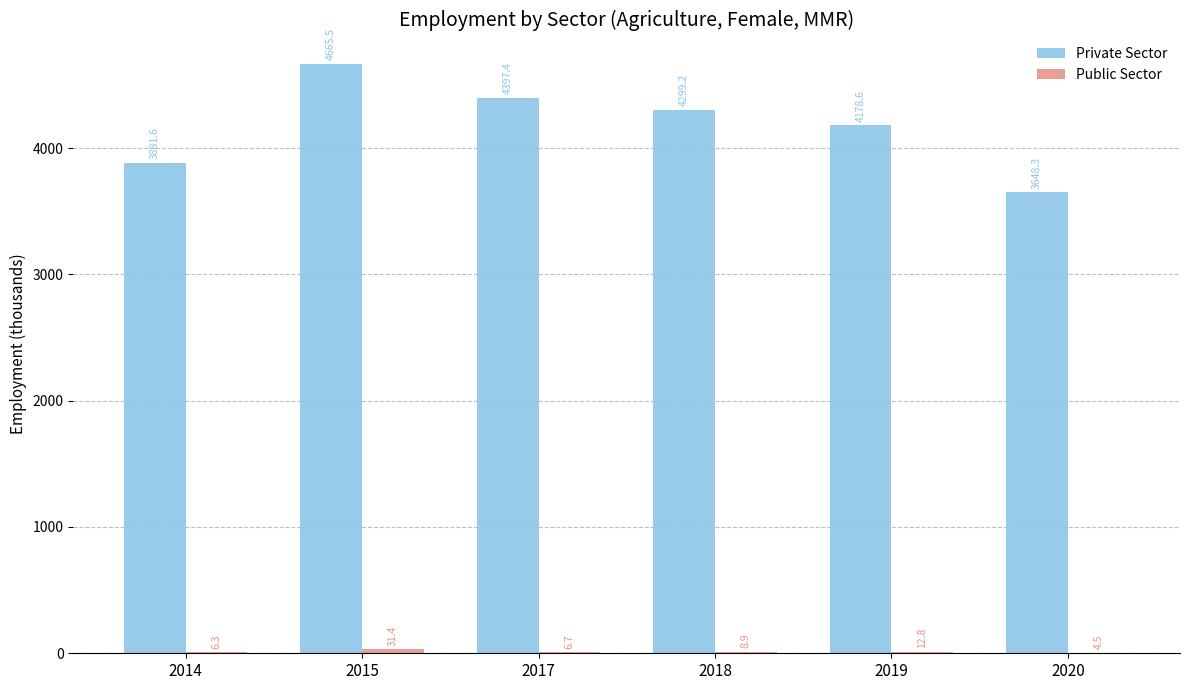

Which label corresponds to the largest value in the chart?

2015